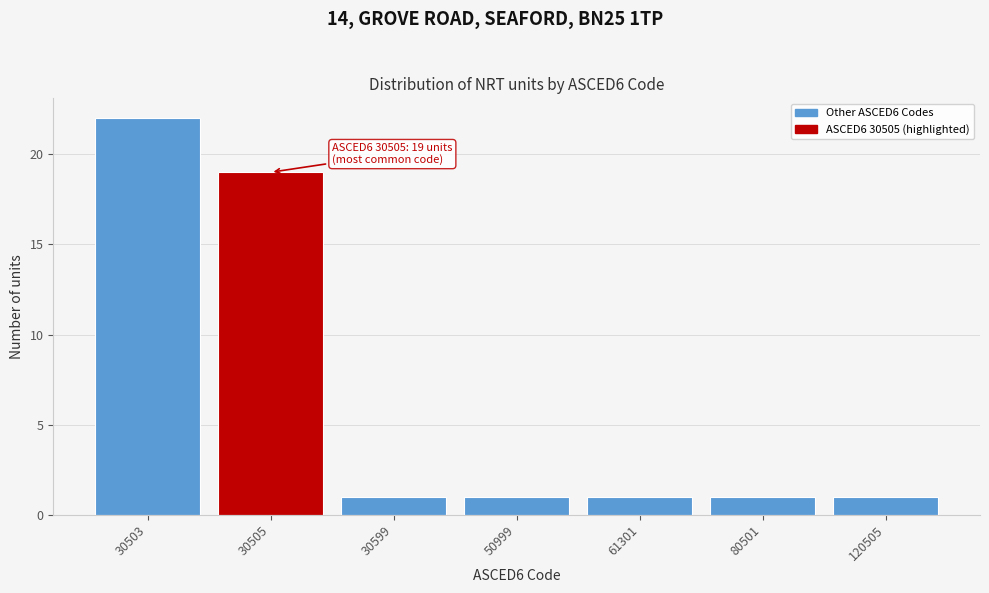

Reading left to right, extract all data points from this chart.

30503=22	30505=19	30599=1	50999=1	61301=1	80501=1	120505=1